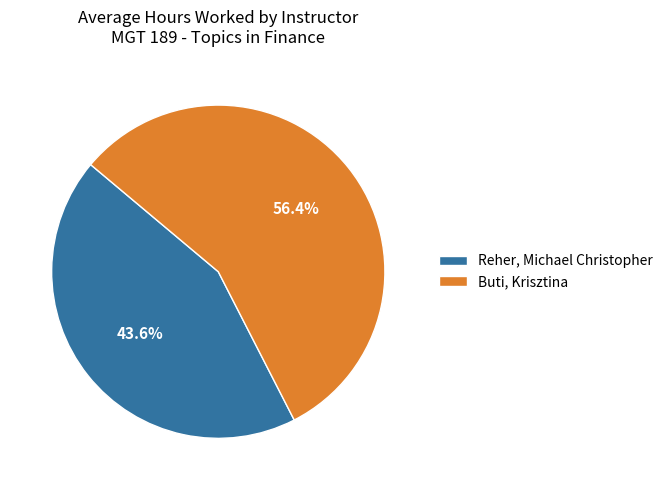

Which slice is the smallest?

Reher, Michael Christopher